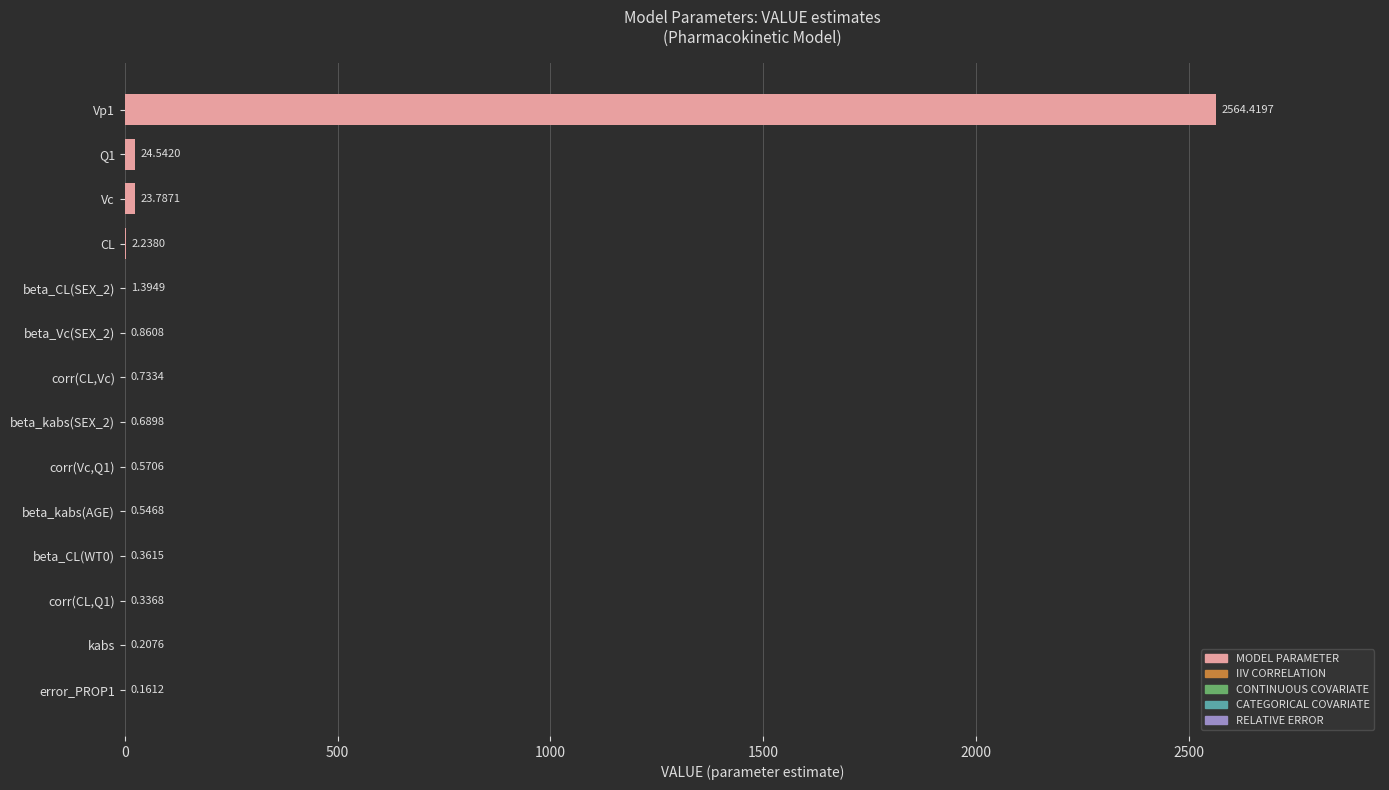

What is the change in value from error_PROP1 to corr(CL,Q1)?

+0.2